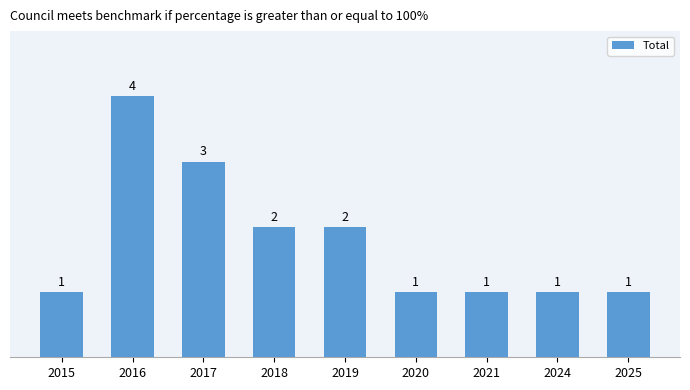

Which has a higher value, 2019 or 2025?

2019